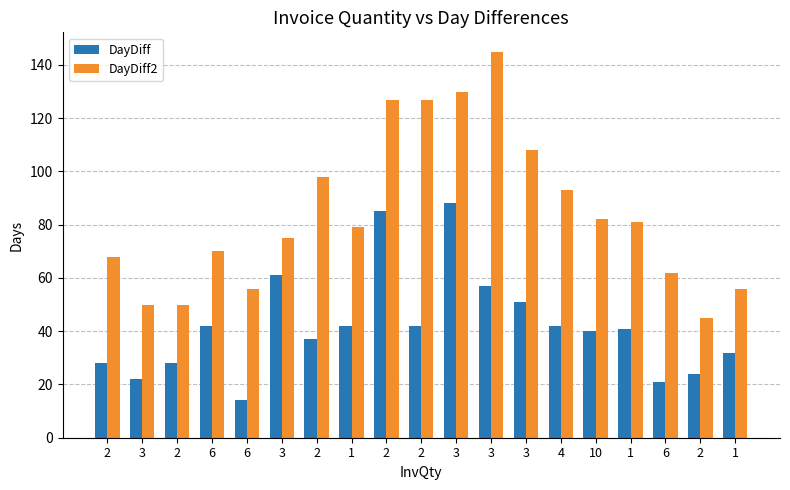

Which category has the lowest value in the DayDiff series?

6